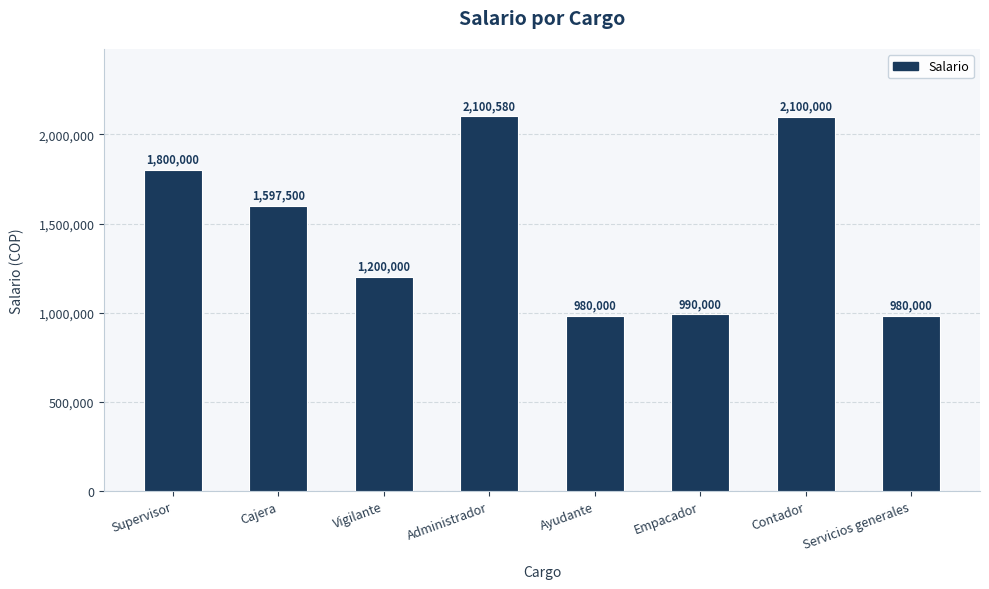

Which category has the highest value across all series?

Administrador